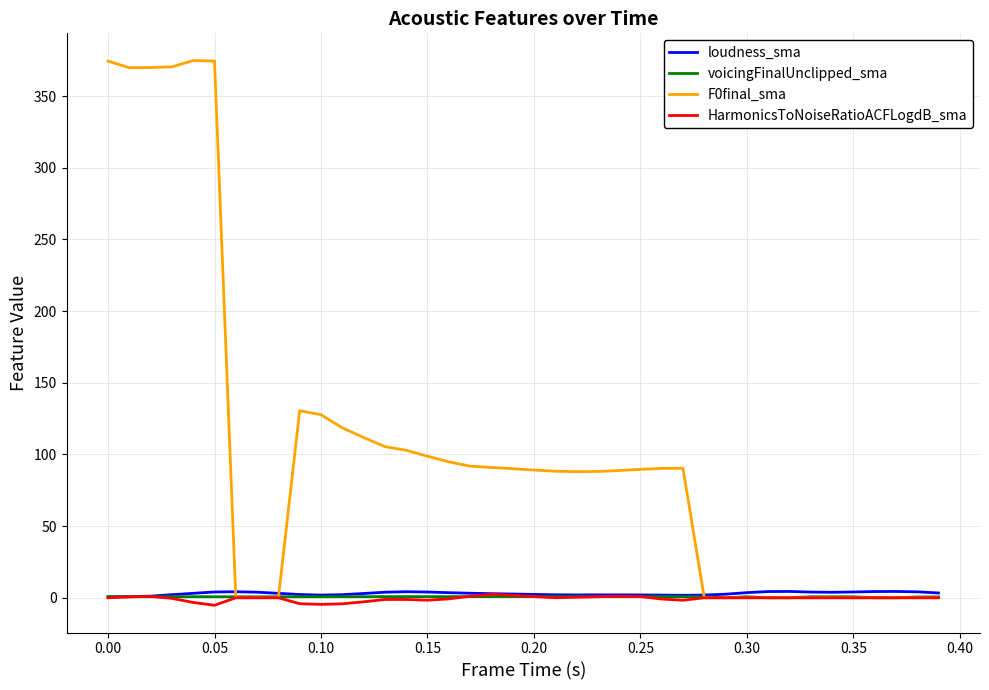

True or false: voicingFinalUnclipped_sma has more than 1 points higher than both neighbors.

True